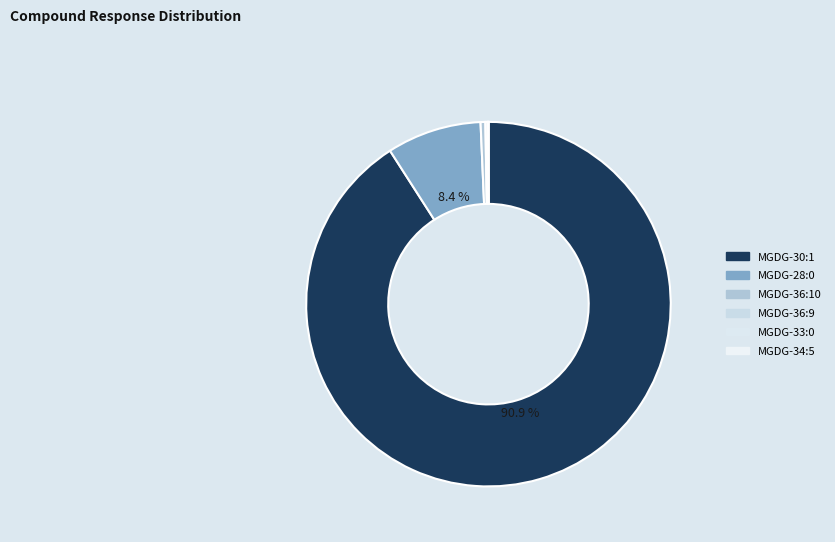

What is the change in value from MGDG-30:1 to MGDG-33:0?

-100096007